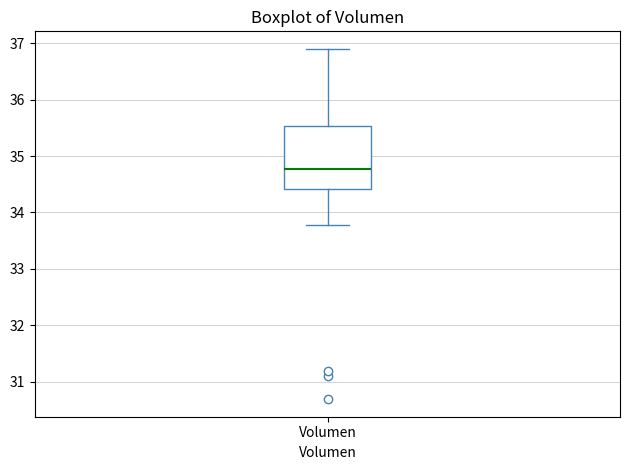

Transcribe this box plot: give where the median line is, the range the box spans, and where the two whiskers end, as read against the y-axis. The values are not printed on the chart, so give them approximately, as read against the axis.

median 34.8, box 34.4 to 35.5, whiskers 33.8 to 36.9